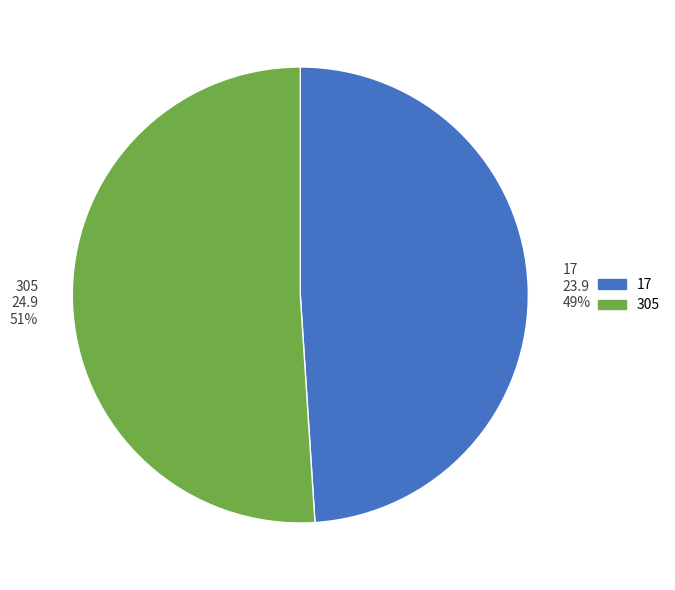

To the nearest percent, what percentage of the pie is 17?

49%